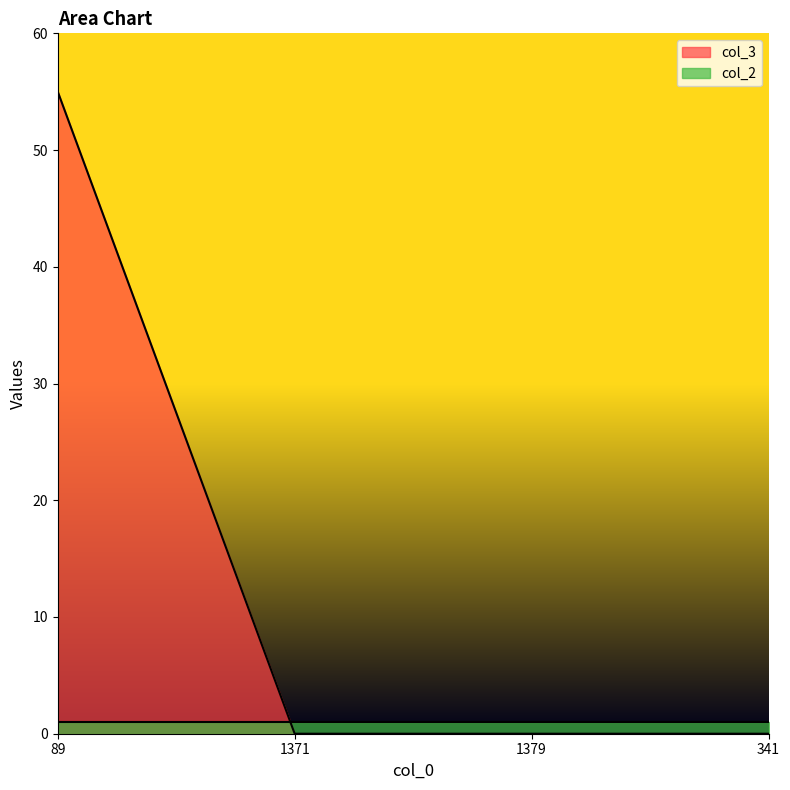

The chart shows a value of 29 at 1379. True or false?

False